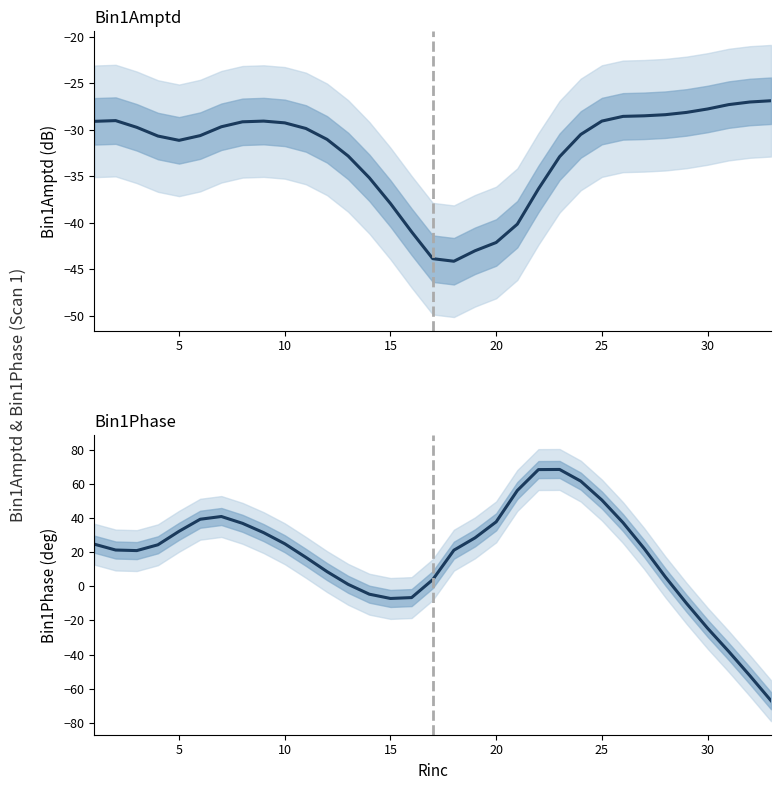

How many interior local peaks does the Bin1Phase series have?

2